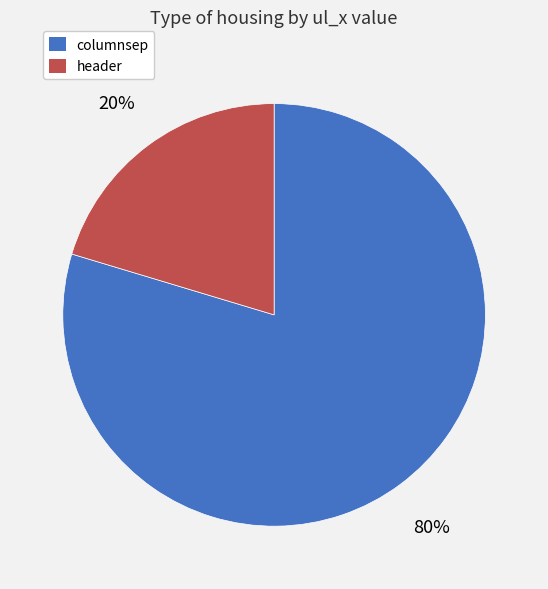

To the nearest percent, what is the combined percentage of header and columnsep?

100%